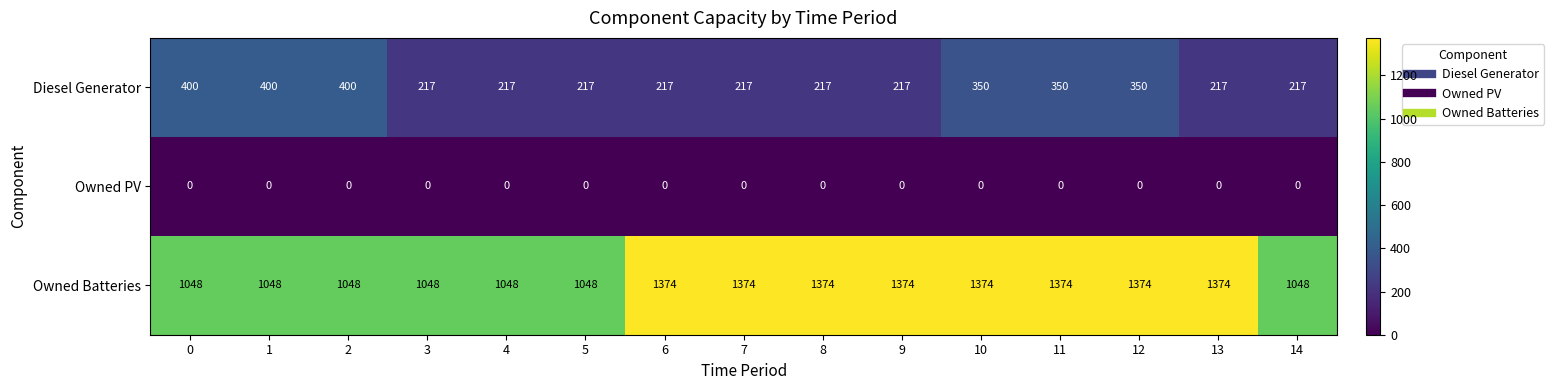

Which series changed the most between 2 and 3?

Diesel Generator